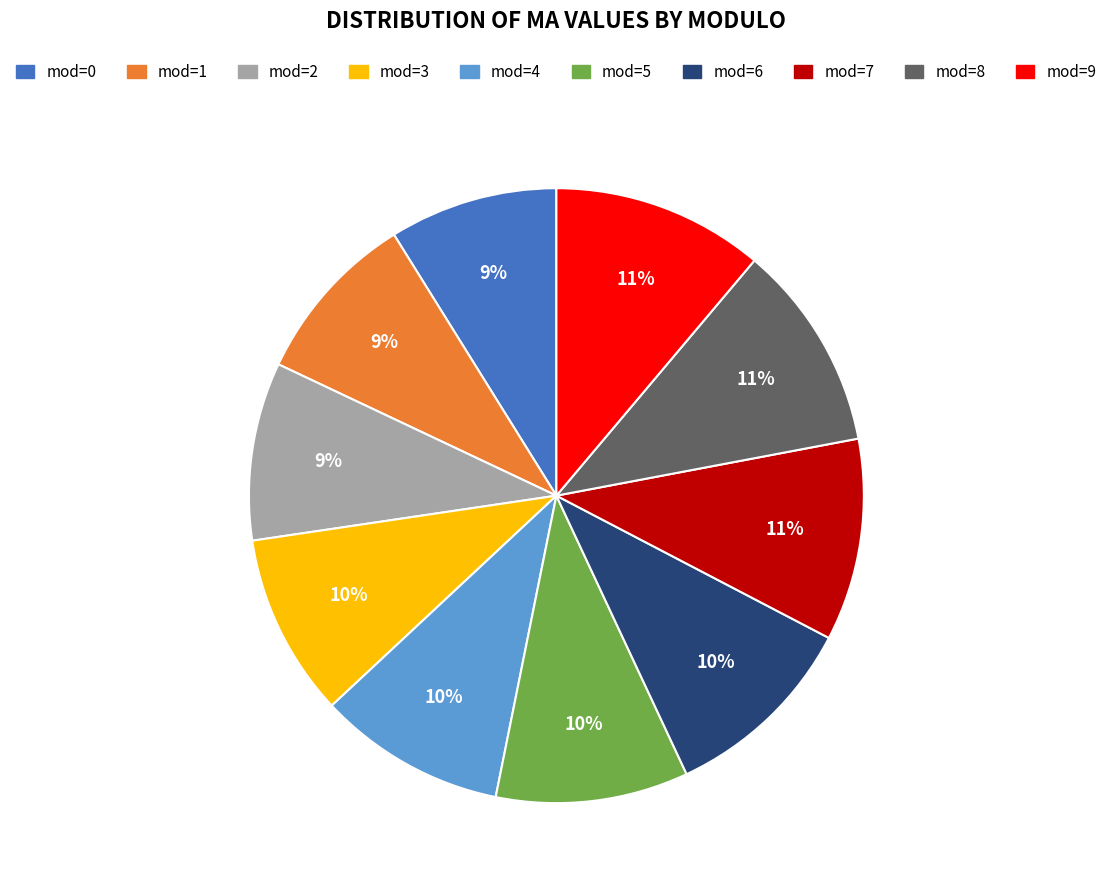

To the nearest percent, what is the average slice percentage?

10%